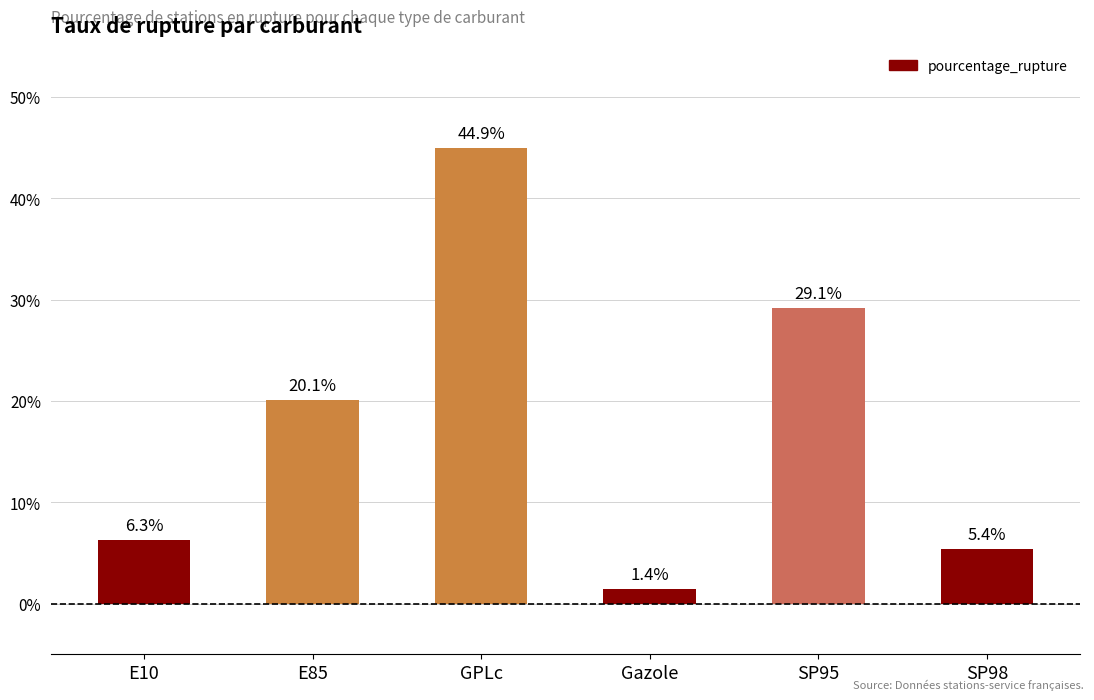

Which has a higher value, Gazole or SP98?

SP98